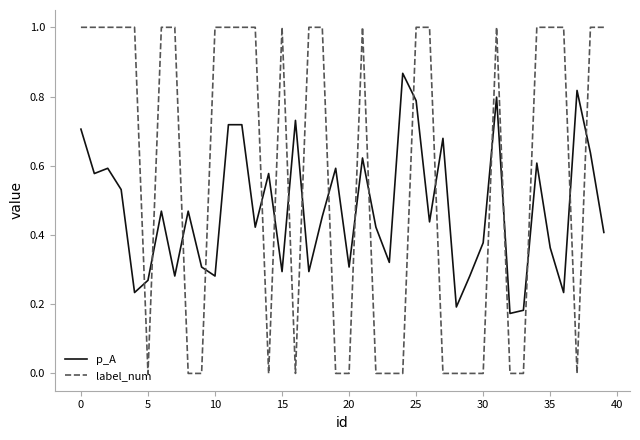

After their last crossing, which series has the higher values: p_A or label_num?

label_num